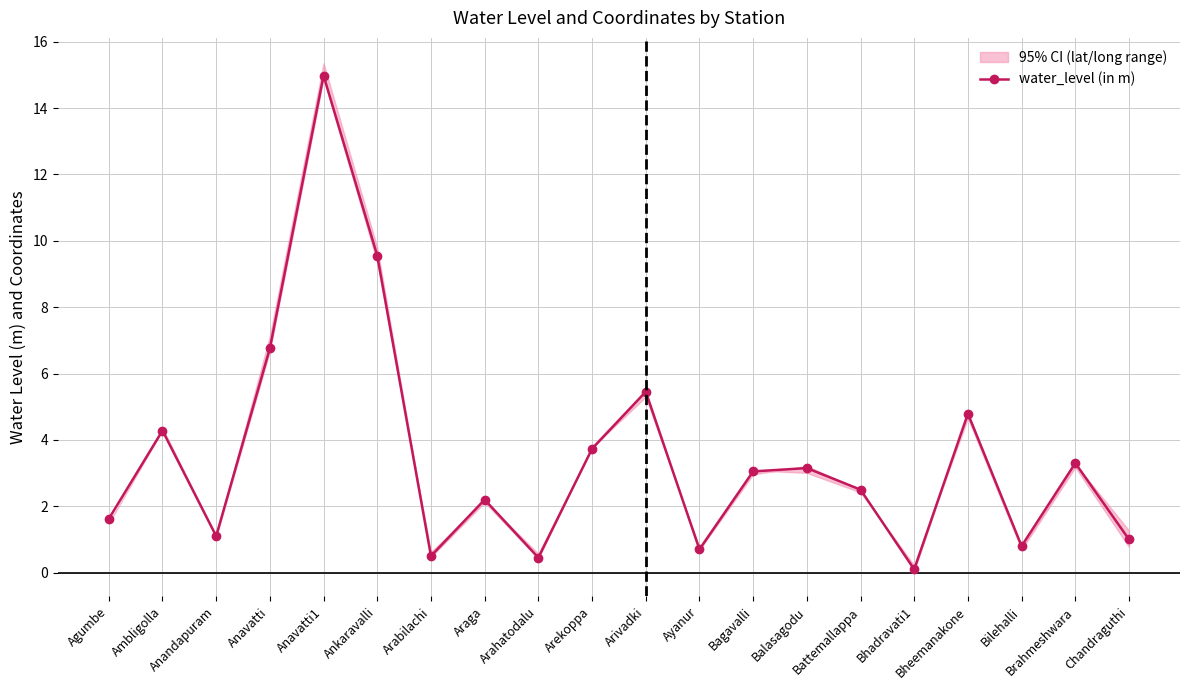

Reading left to right, what are all the values shown in this chart?

Agumbe=1.6	Ambligolla=4.3	Anandapuram=1.1	Anavatti=6.8	Anavatti1=15.0	Ankaravalli=9.6	Arabilachi=0.5	Araga=2.2	Arahatodalu=0.5	Arekoppa=3.7	Arivadki=5.5	Ayanur=0.7	Bagavalli=3.0	Balasagodu=3.1	Battemallappa=2.5	Bhadravati1=0.1	Bheemanakone=4.8	Bilehalli=0.8	Brahmeshwara=3.3	Chandraguthi=1.0